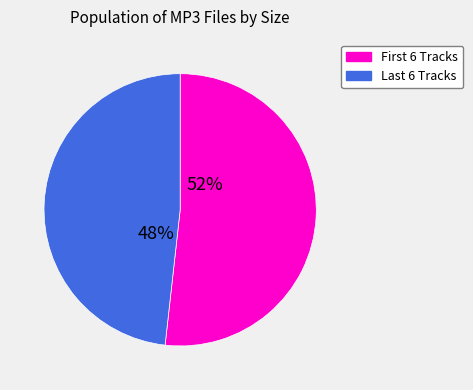

To the nearest percent, what is the difference between the largest and smallest slice percentages?

4%